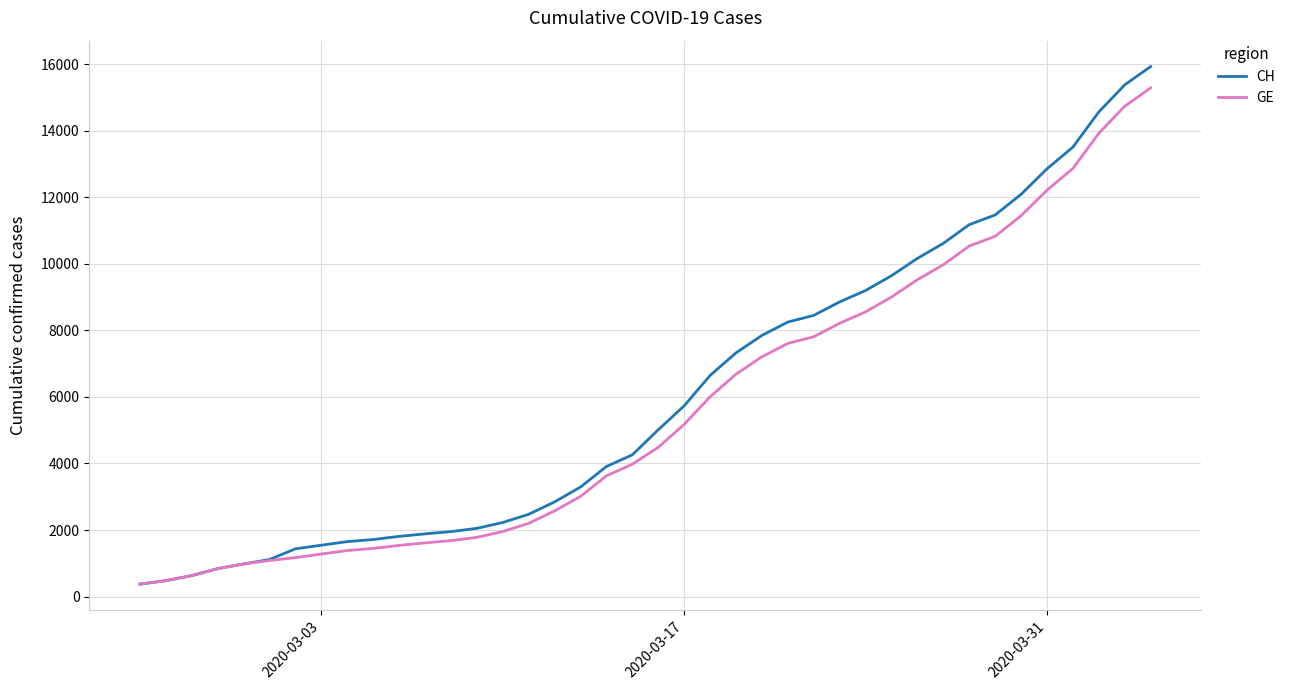

What is the maximum value shown in the chart?

15926